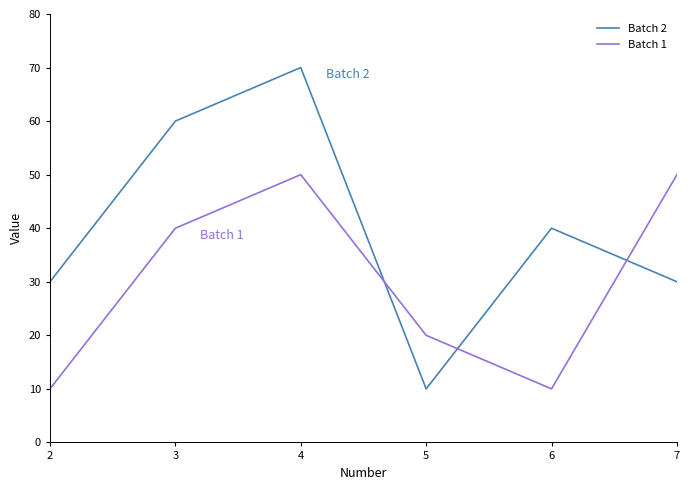

What is the minimum value shown in the chart?

10